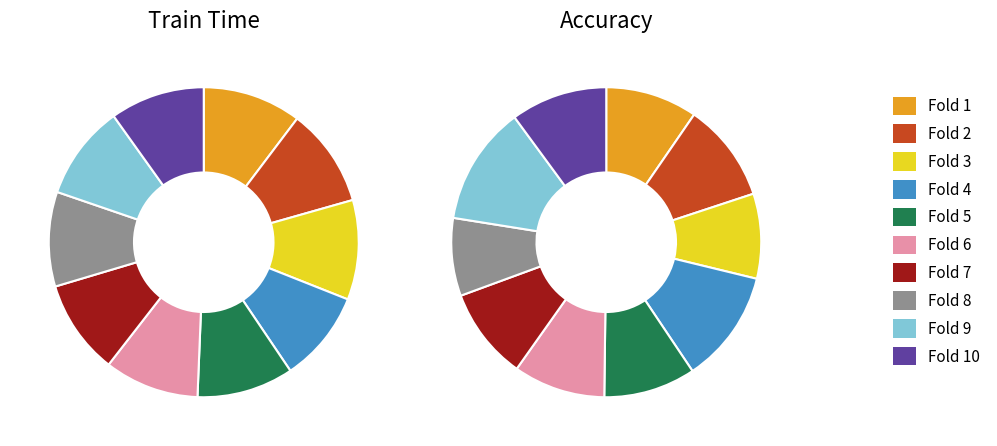

How much of the chart is everything except accuracy?

90.4%